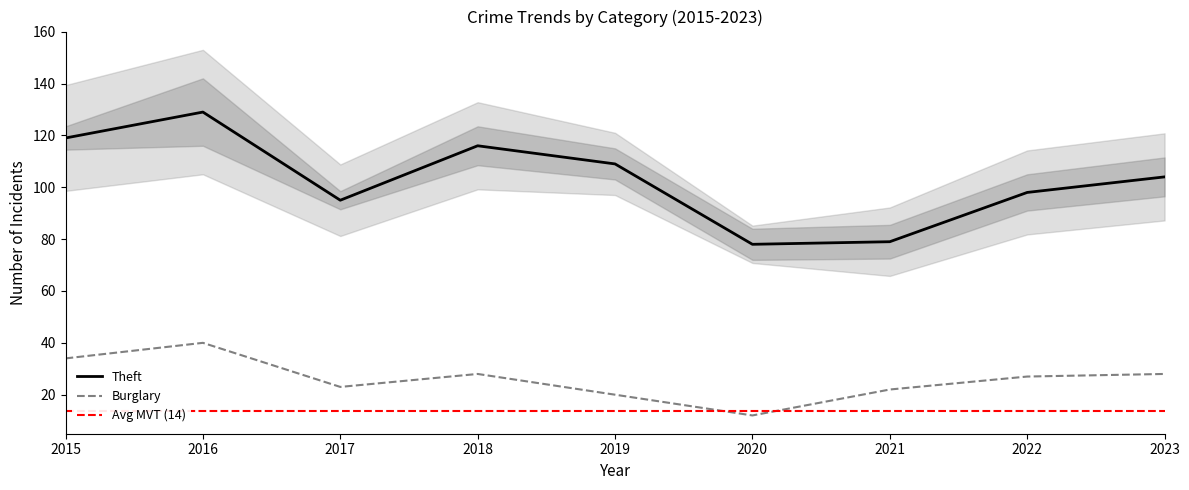

True or false: Burglary and Theft intersect in this chart.

False